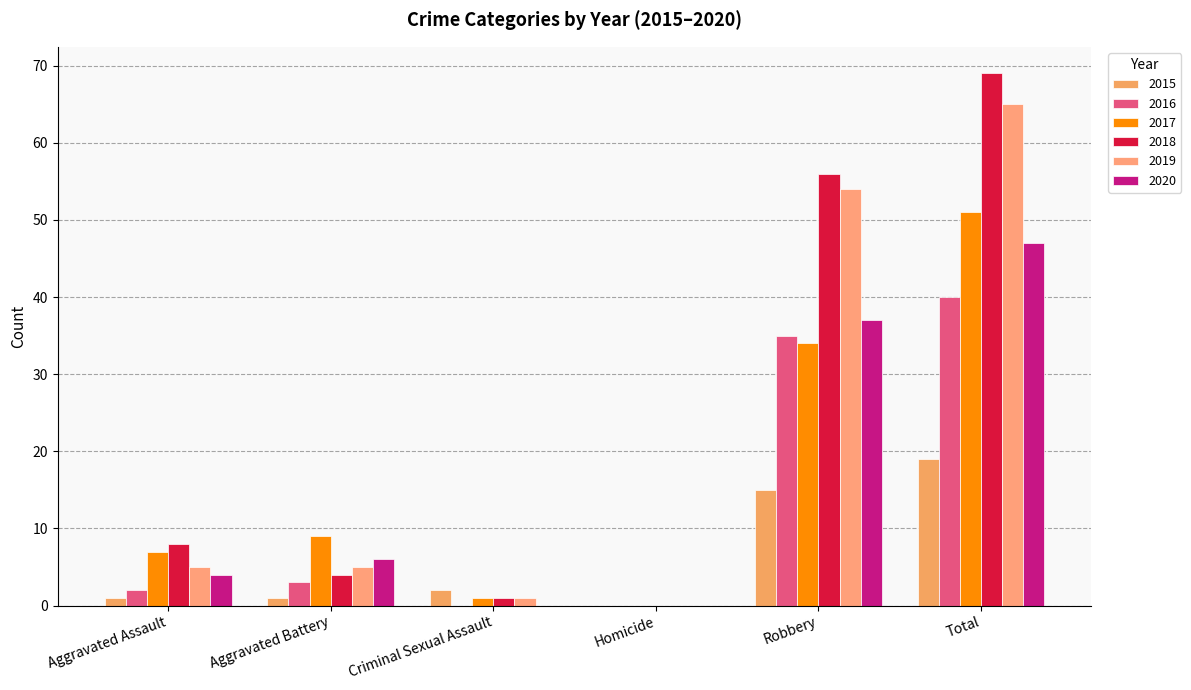

At which label does 2015 first exceed 2?

Robbery